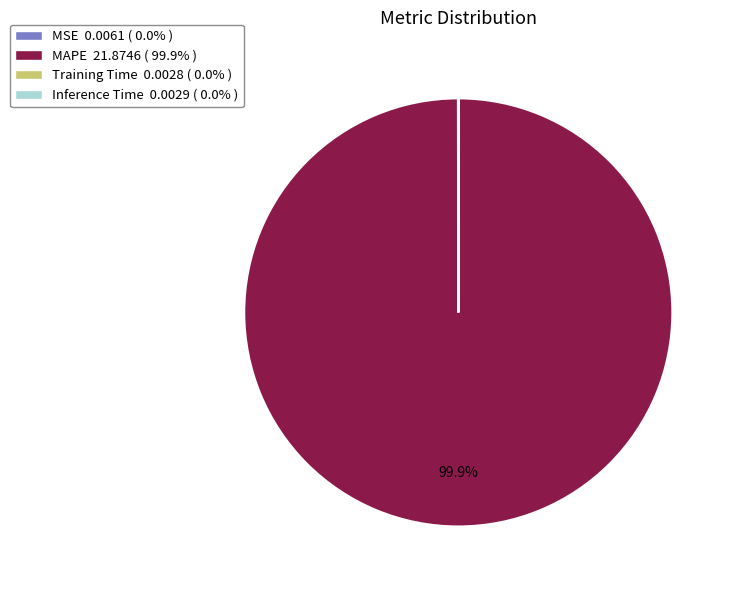

Is MAPE the majority of the pie?

Yes